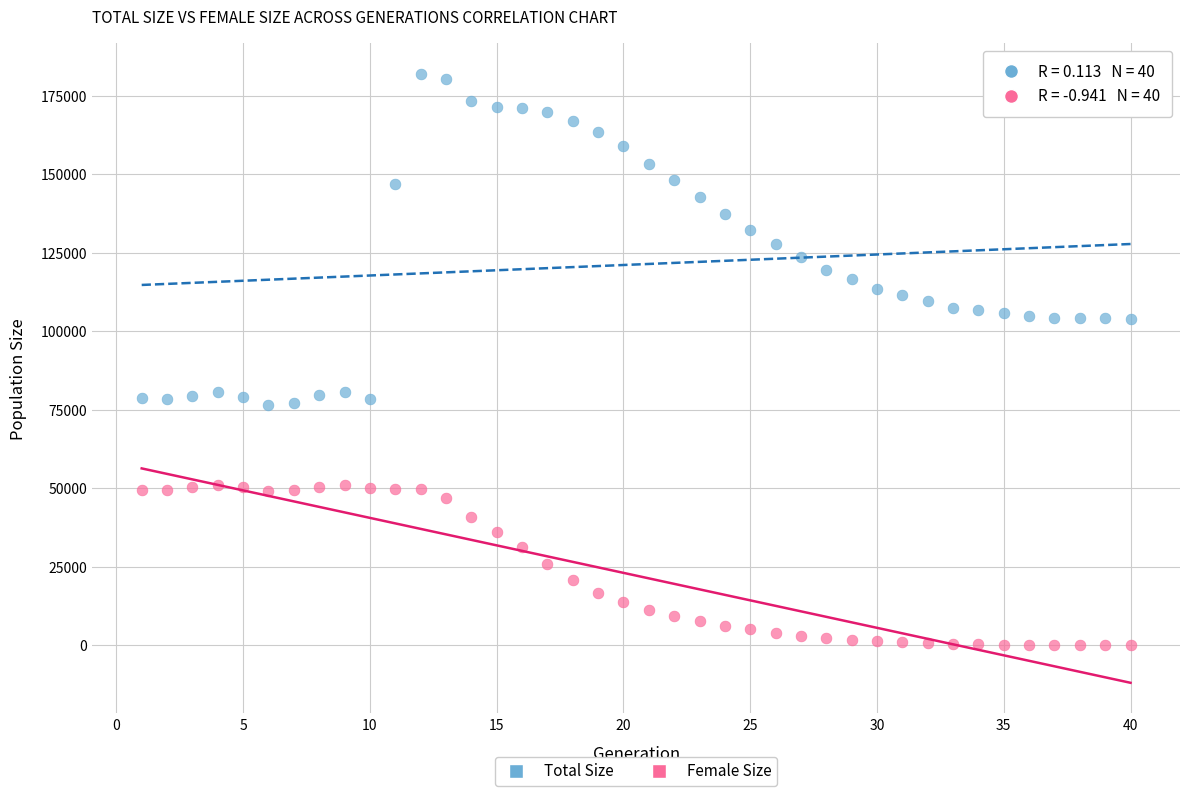

Which series has the widest spread of Y values?

Total Size